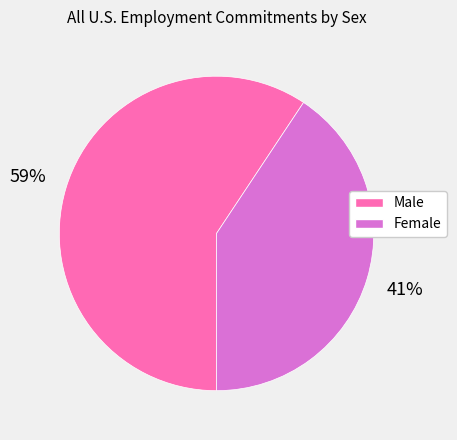

Combined, do Female and Male account for over 50%?

Yes